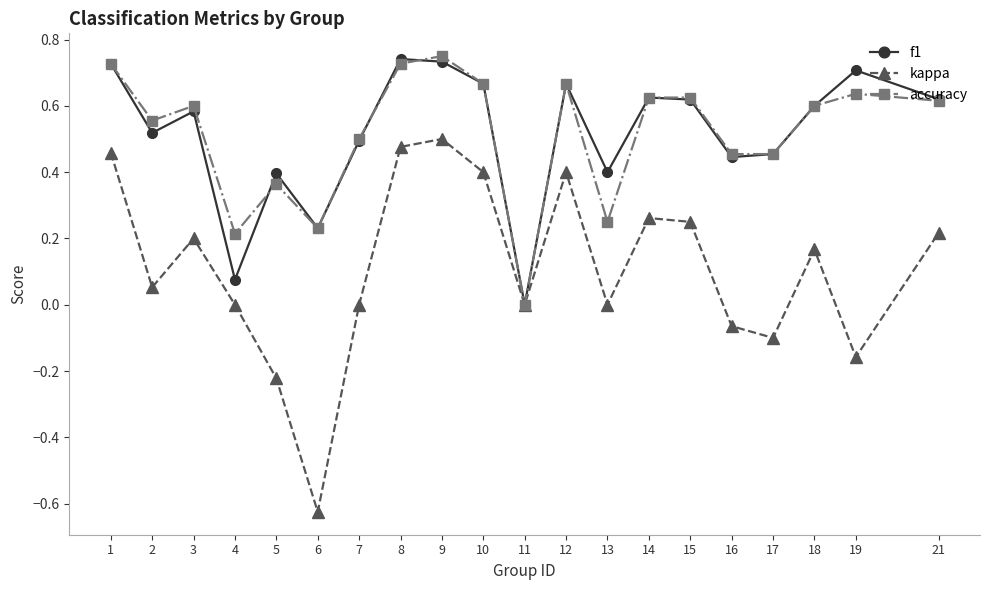

True or false: f1 has a value of 0.8 at 15.

False